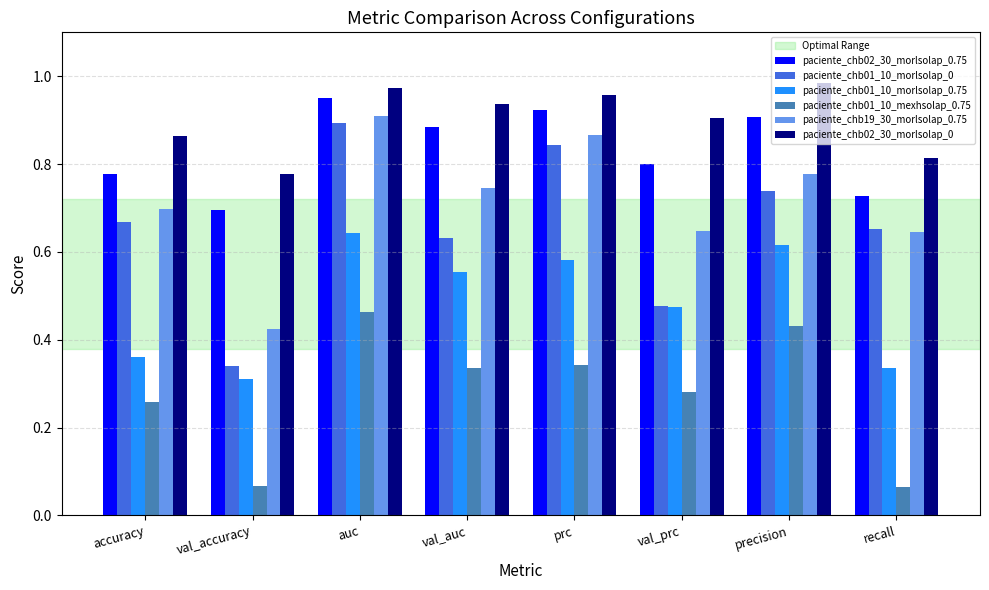

Which series changed the most between auc and precision?

paciente_chb01_10_morlsolap_0